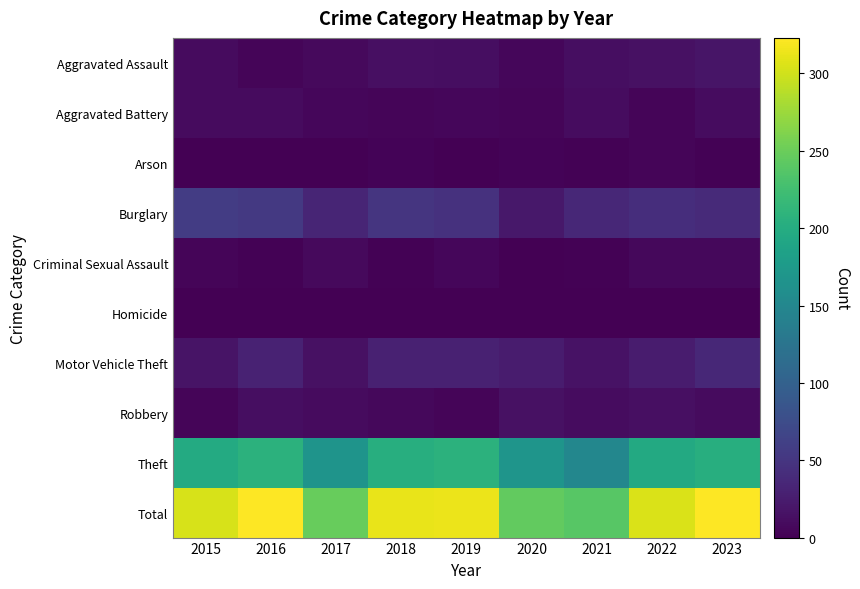

How many data points does each series have?

9